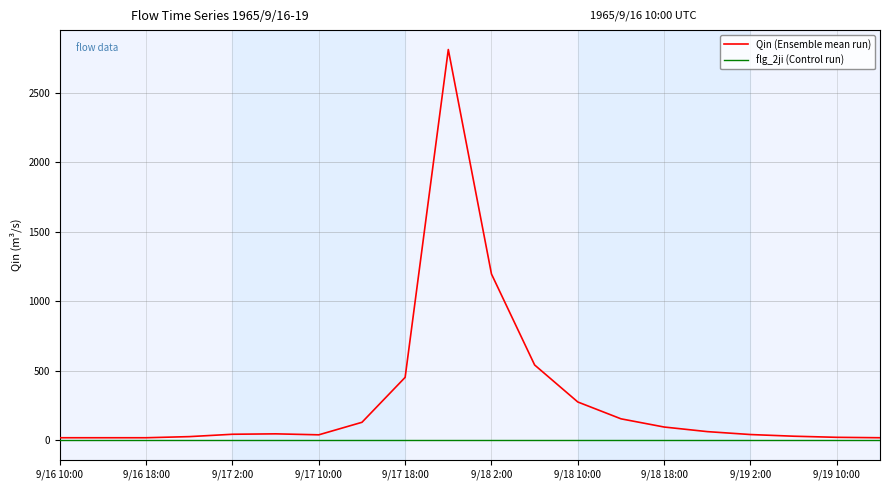

Rank the series by their average value, from highest to lowest.

Qin (Ensemble mean run), flg_2ji (Control run)